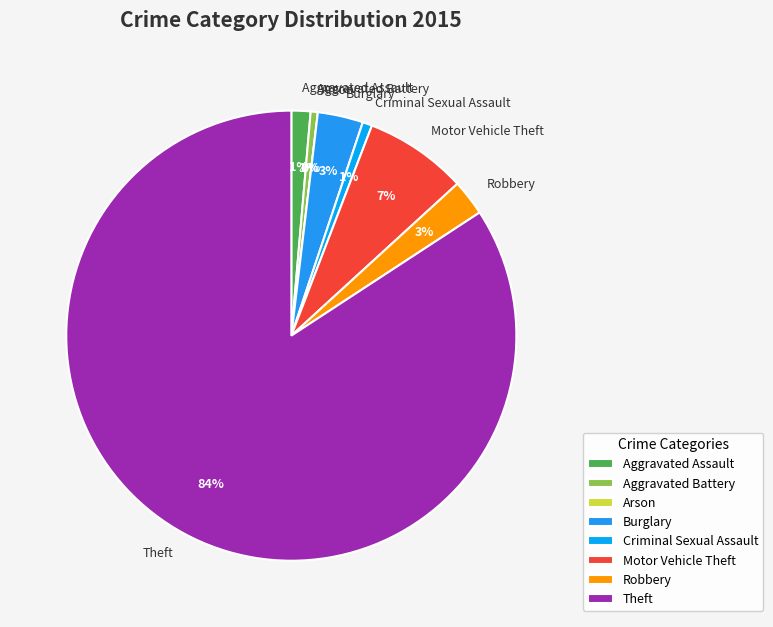

What is the total percentage of Criminal Sexual Assault and Theft?

84.9%